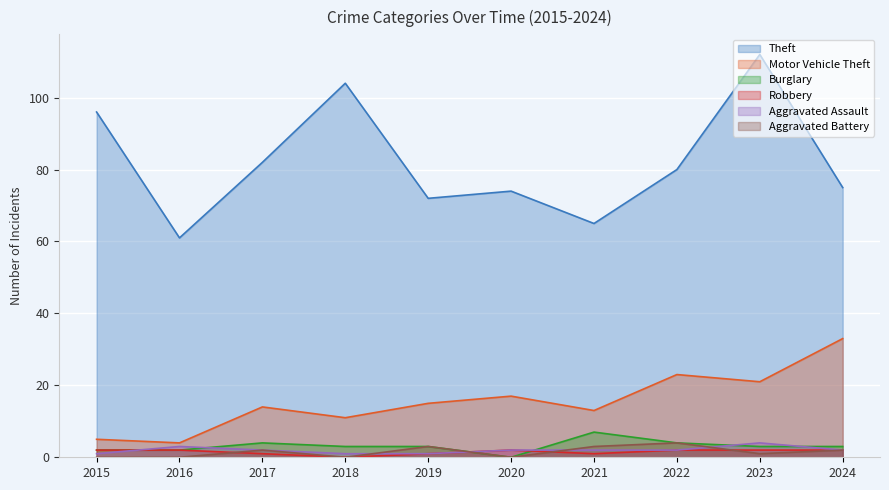

How many values in the Aggravated Battery series exceed 2?

3